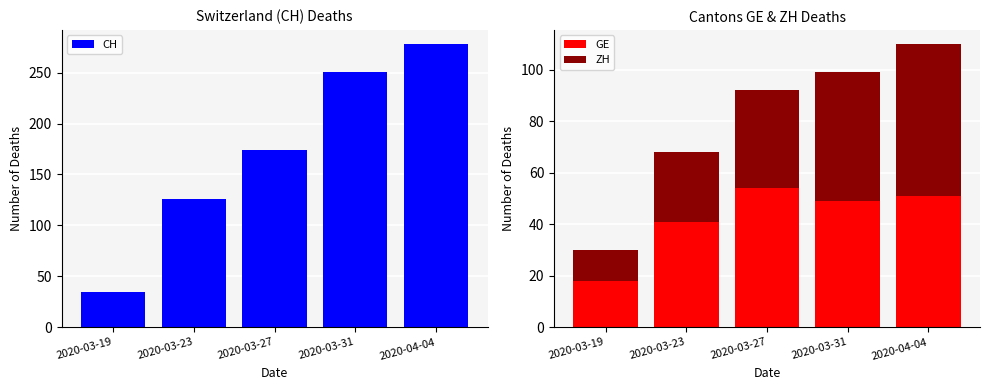

What are all the series names shown in the legend?

CH, GE, ZH